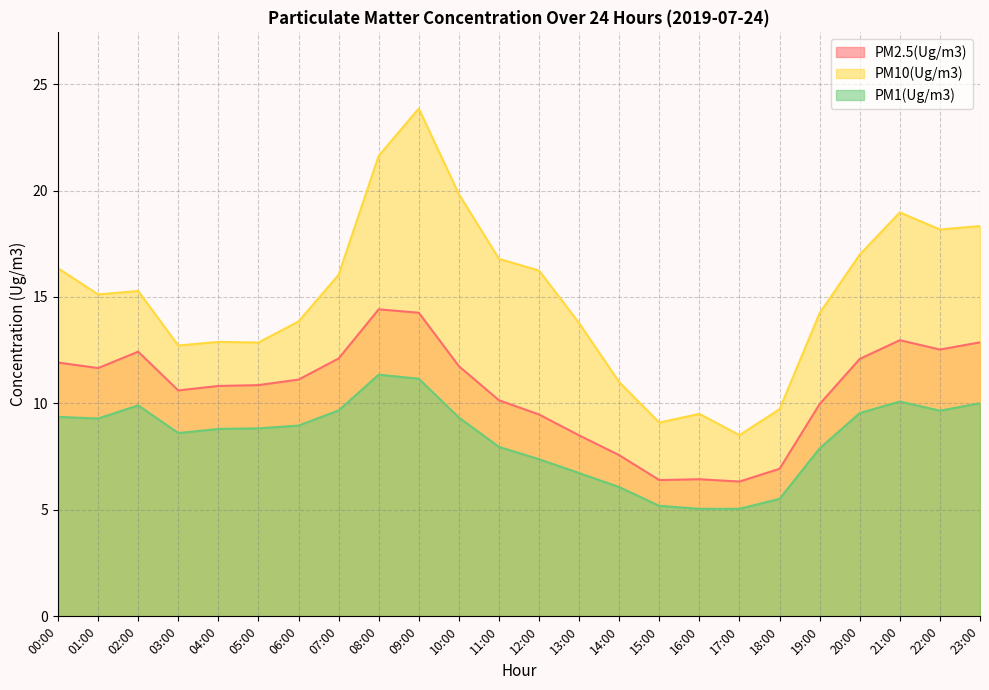

The value of PM10(Ug/m3) at 05:00 is 12.9. True or false?

True